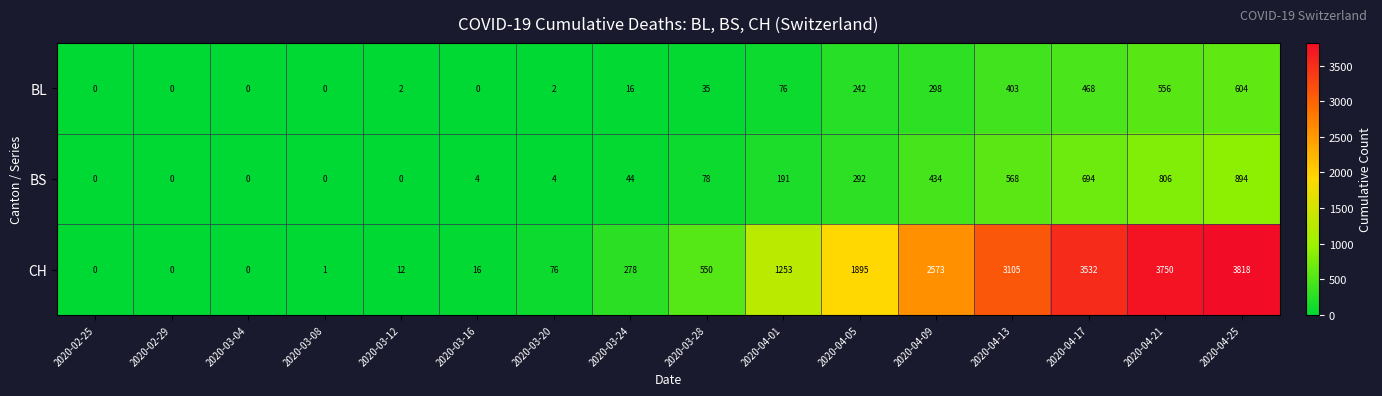

How many series are shown in this chart?

3